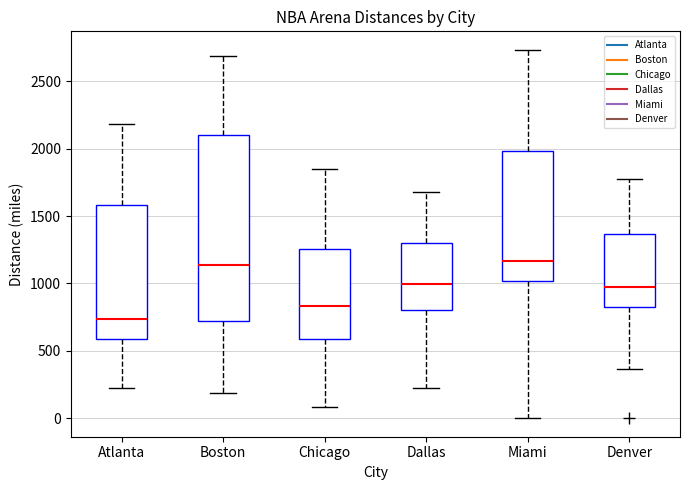

Reading left to right, transcribe this box plot: for each box, give where its median line is, the range the box spans, and where its two whiskers end, as read against the y-axis. The values are not printed on the chart, so give them approximately, as read against the axis.

Atlanta: median 750, box 600 to 1600, whiskers 250 to 2200
Boston: median 1150, box 700 to 2100, whiskers 200 to 2700
Chicago: median 850, box 600 to 1250, whiskers 100 to 1850
Dallas: median 1000, box 800 to 1300, whiskers 200 to 1700
Miami: median 1150, box 1000 to 2000, whiskers 0 to 2750
Denver: median 1000, box 850 to 1350, whiskers 350 to 1750